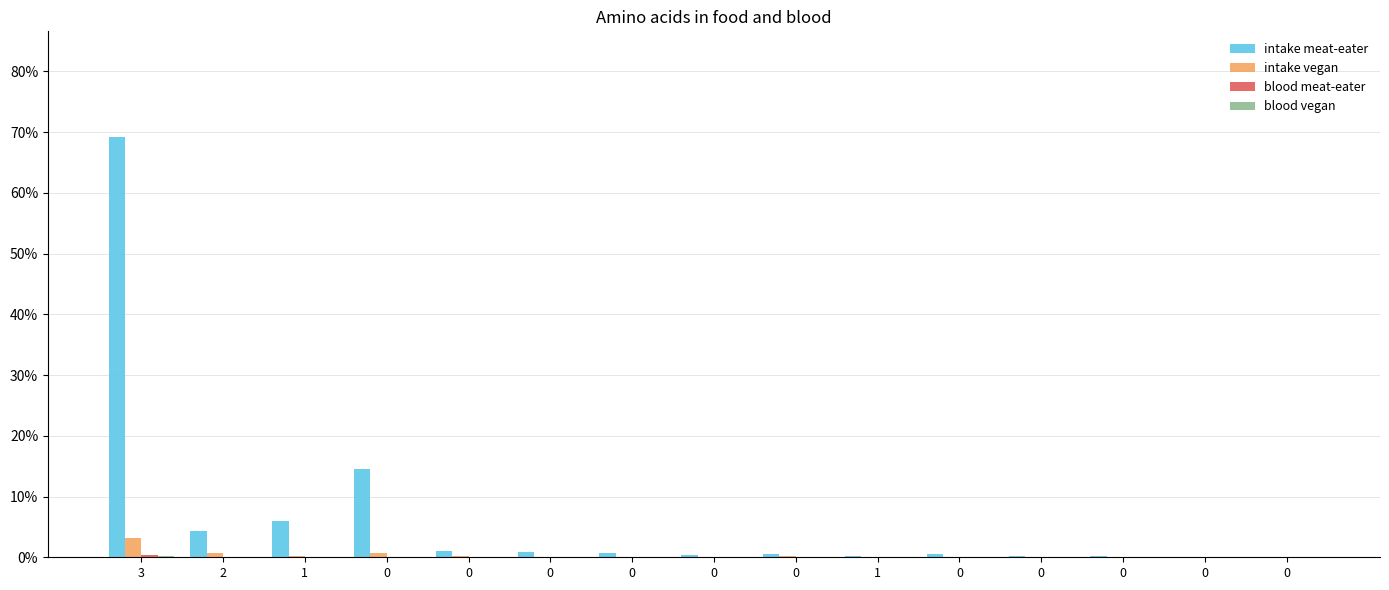

The col_2 series shows 0.2 at 0. True or false?

False